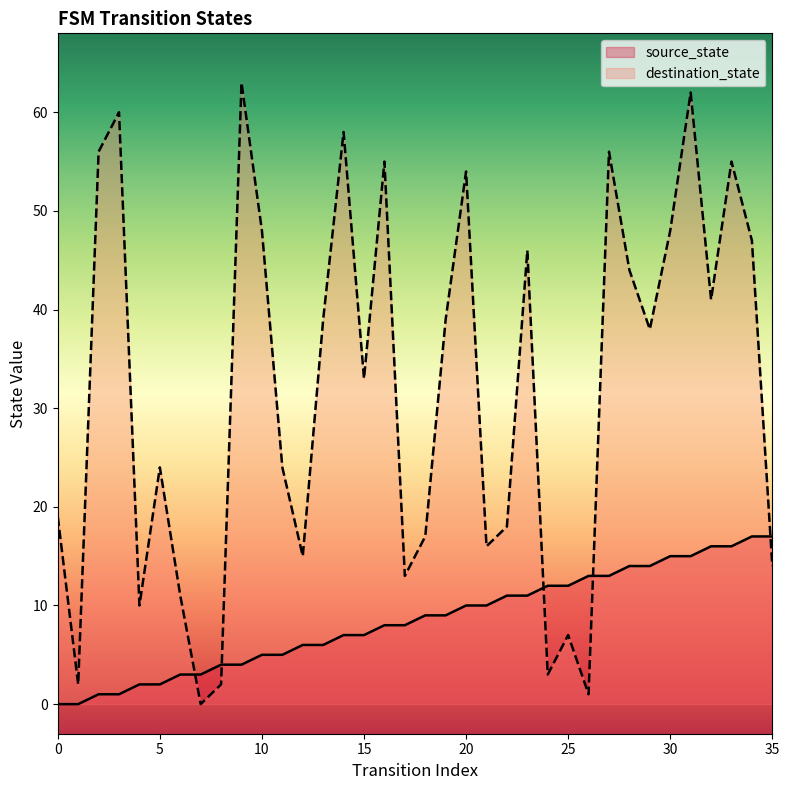

What are all the series names shown in the legend?

source_state, destination_state